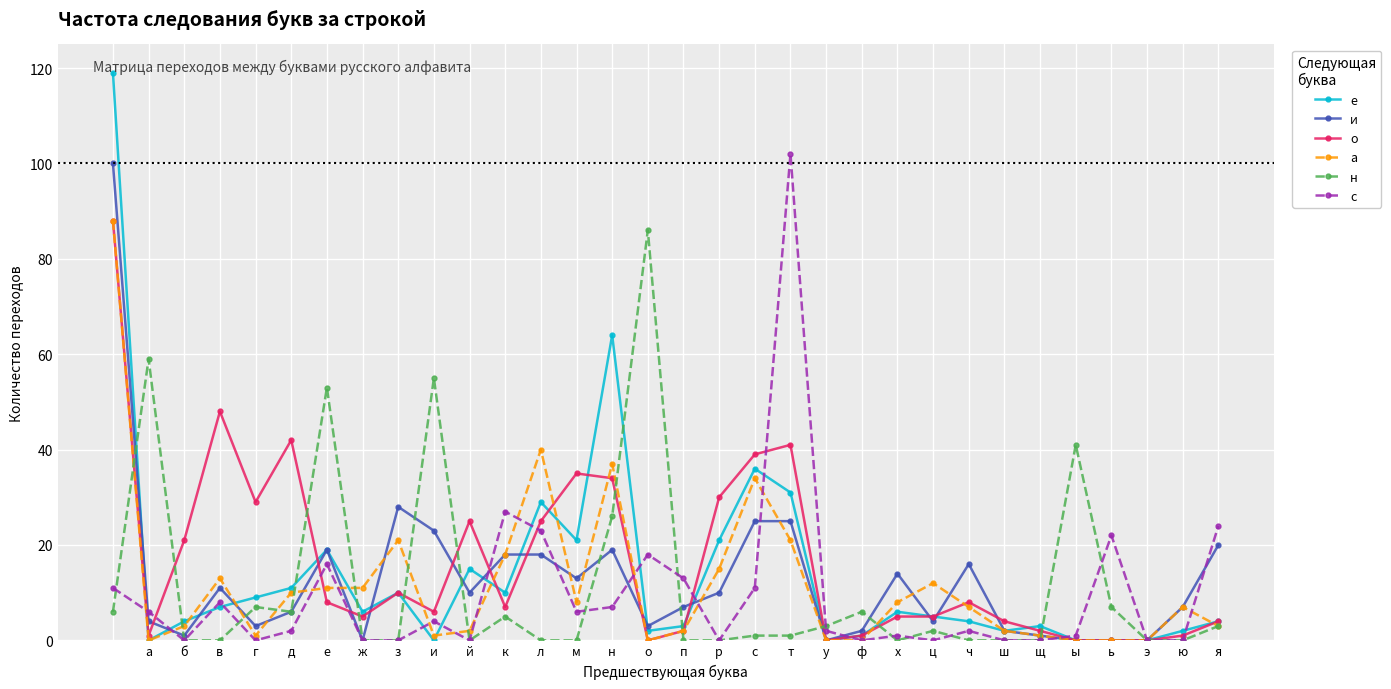

Which series has the widest spread of values?

е